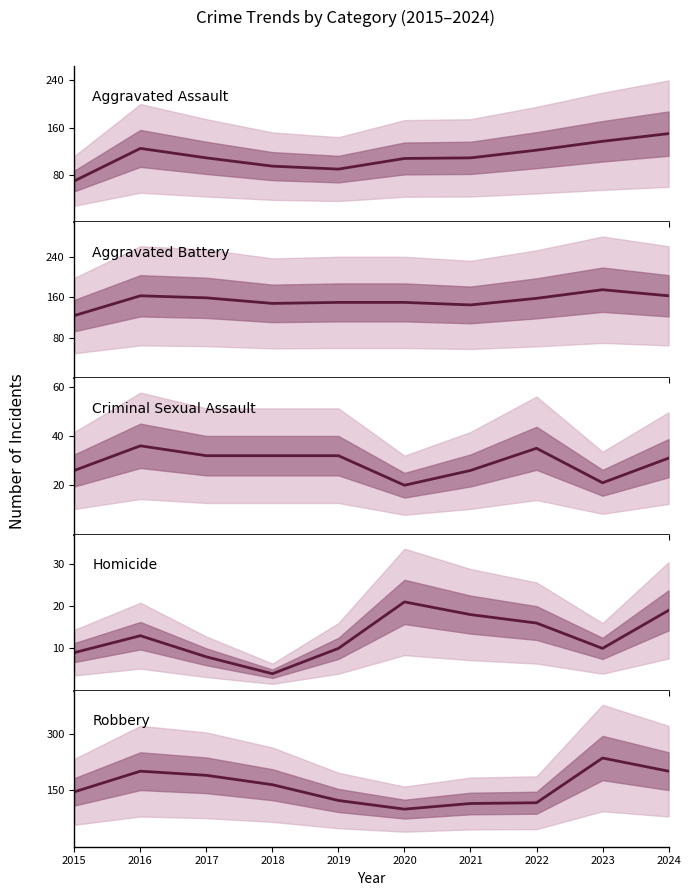

Which category has the lowest value in the Homicide series?

2018